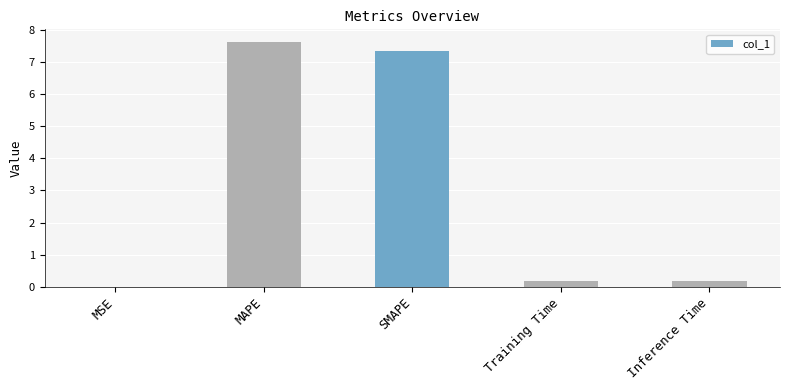

What is the sum of all values?

15.4